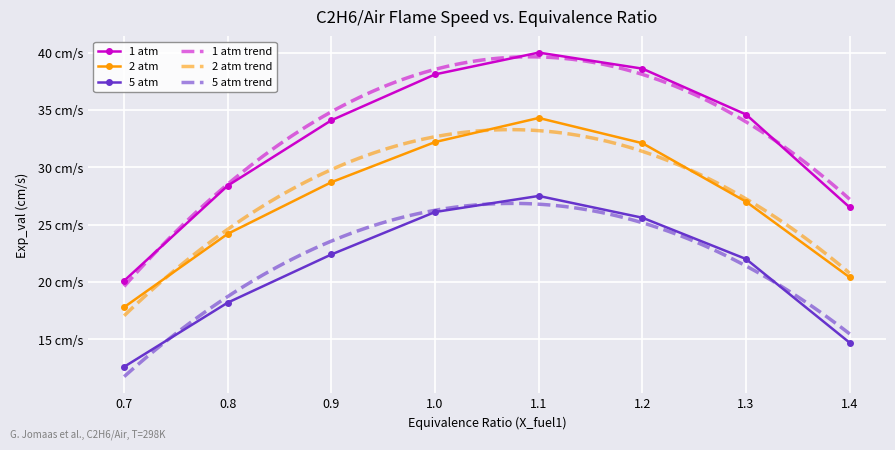

Reading left to right, transcribe all the data shown in this chart.

1 atm: 20.1	28.4	34.1	38.1	40.0	38.6	34.6	26.5
2 atm: 17.8	24.2	28.7	32.2	34.3	32.1	27.0	20.4
5 atm: 12.6	18.2	22.4	26.1	27.5	25.6	22.0	14.7